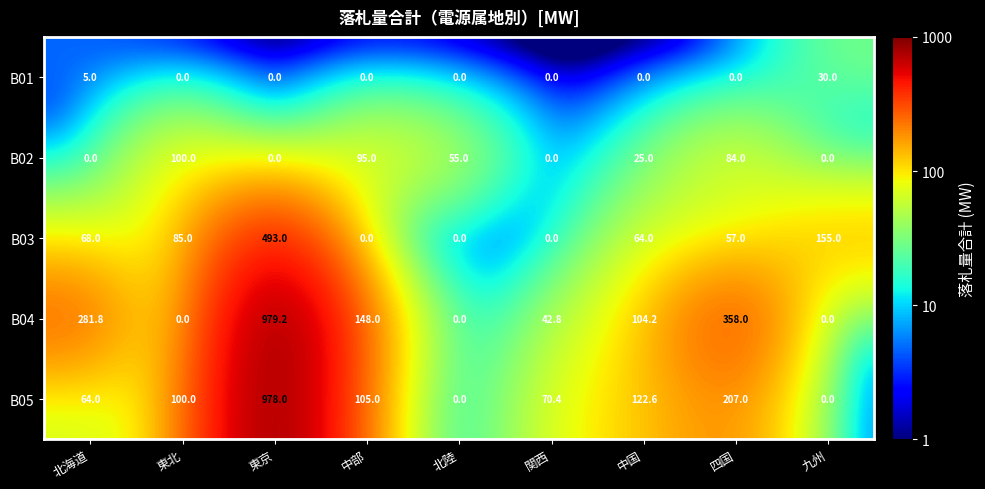

At which category does the chart reach its peak across all series?

東京